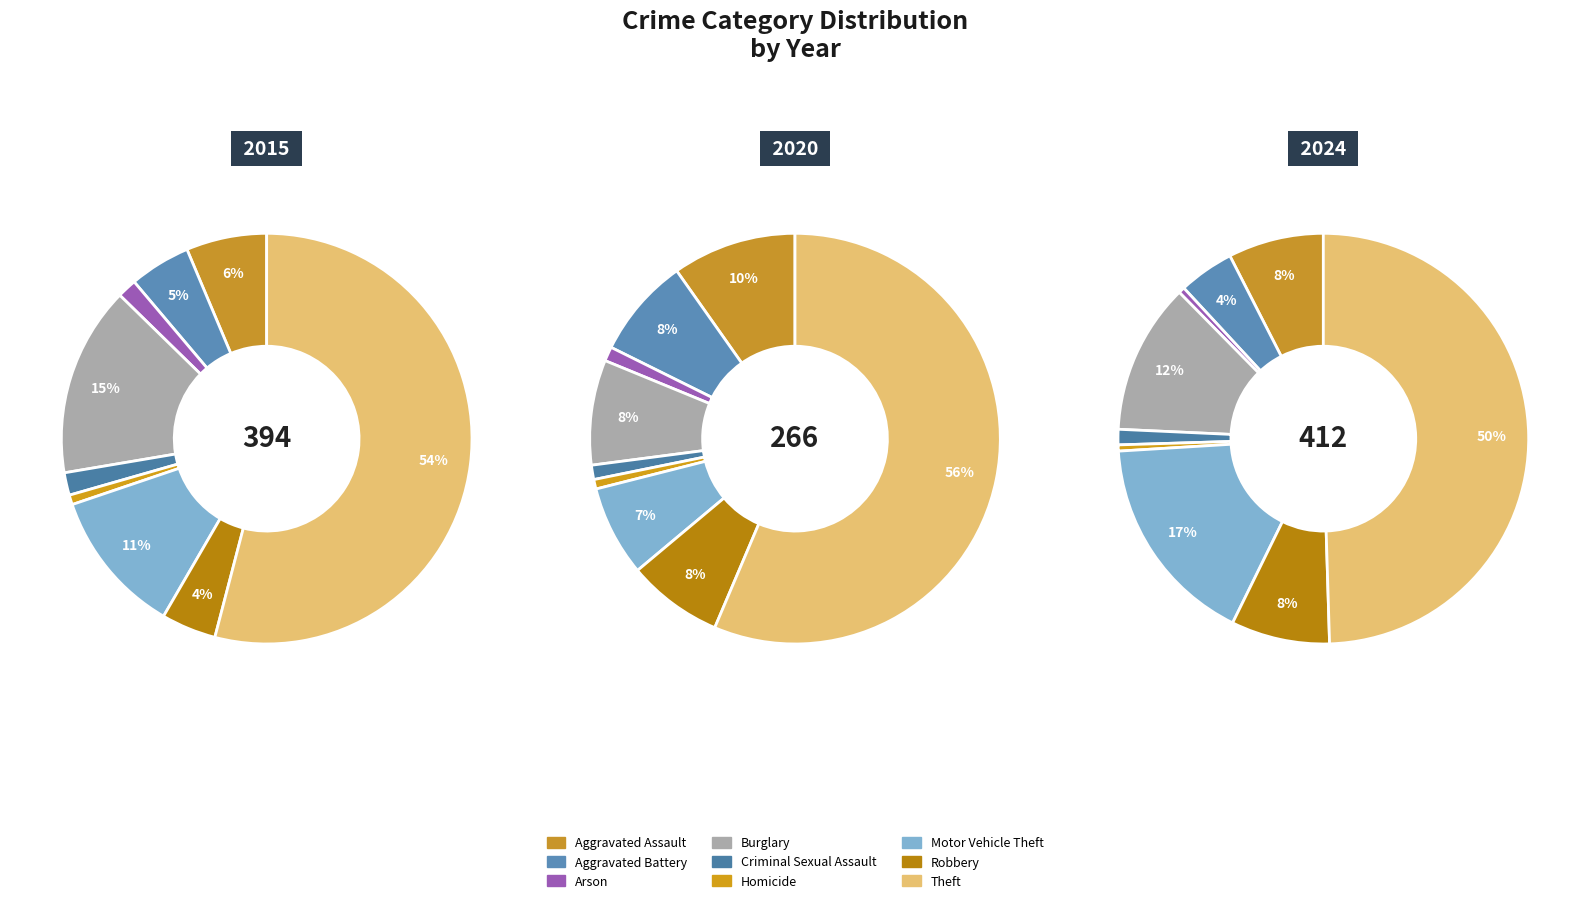

How many segments does this pie chart have?

9